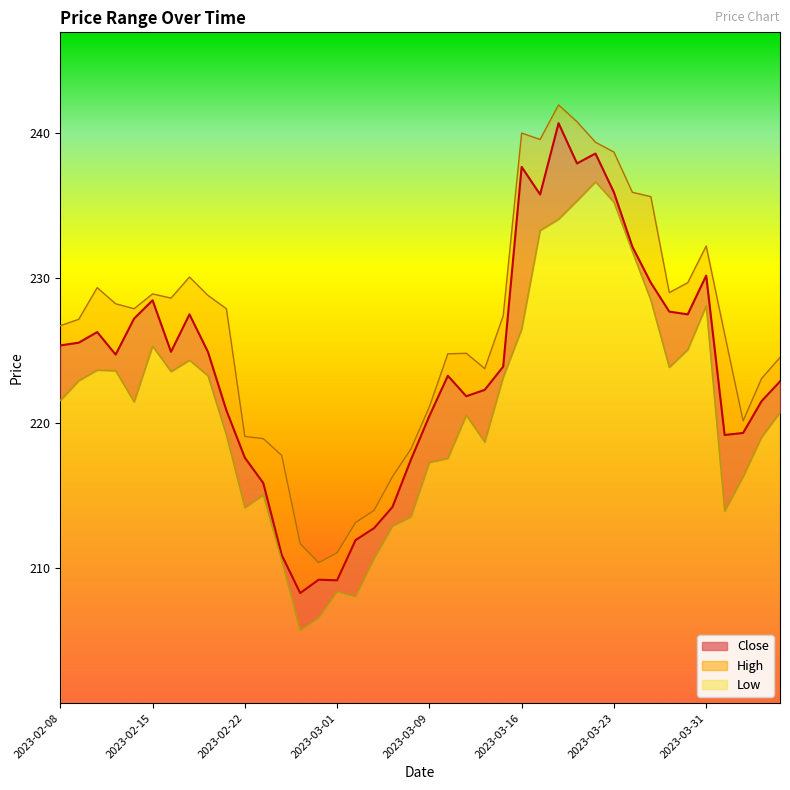

How many series are shown in this chart?

3